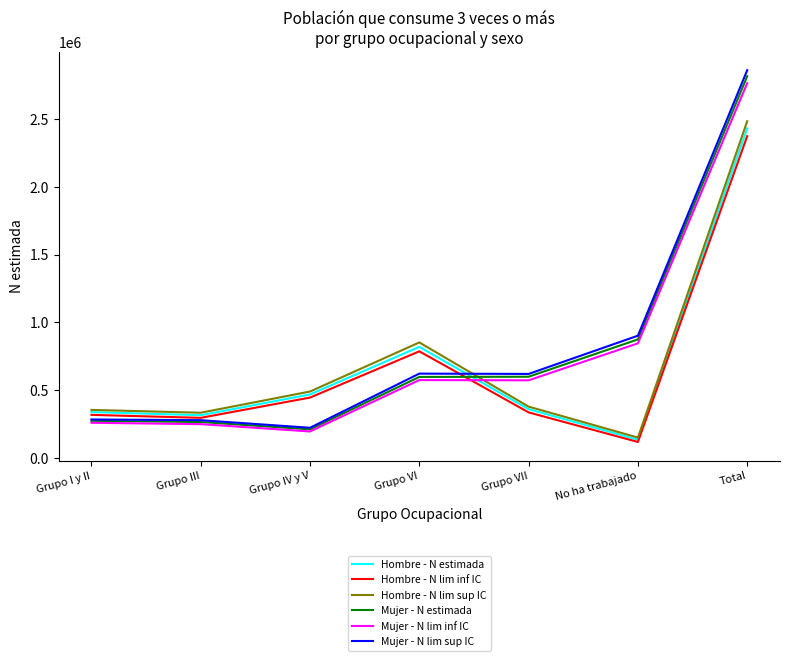

What is the difference between the Hombre - N lim sup IC values at Grupo IV y V and Grupo I y II?

135788